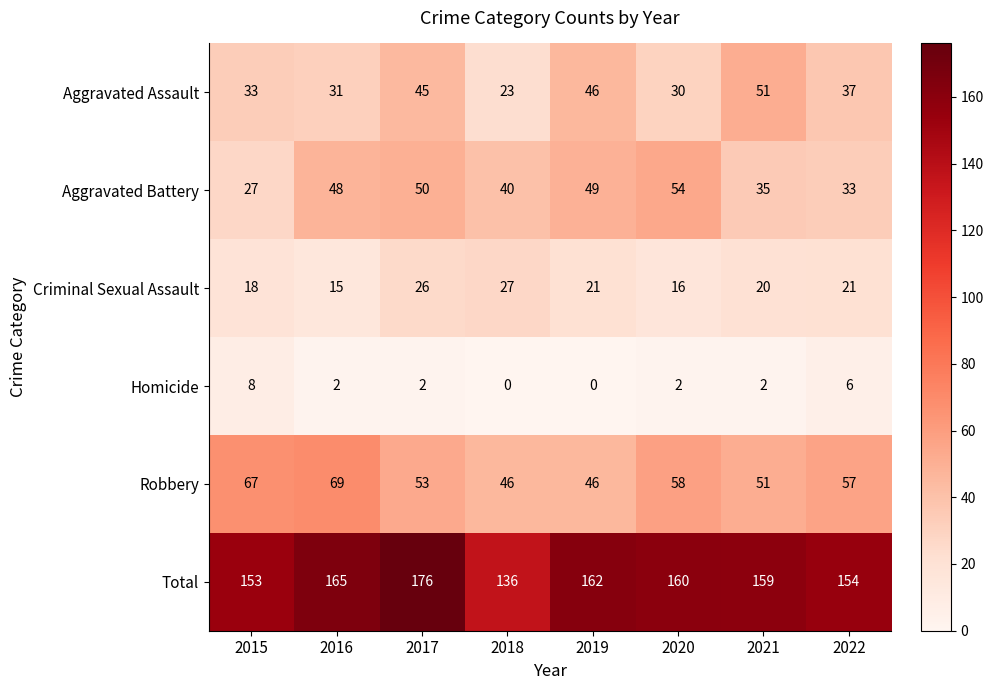

At how many categories does at least one series exceed 164?

2